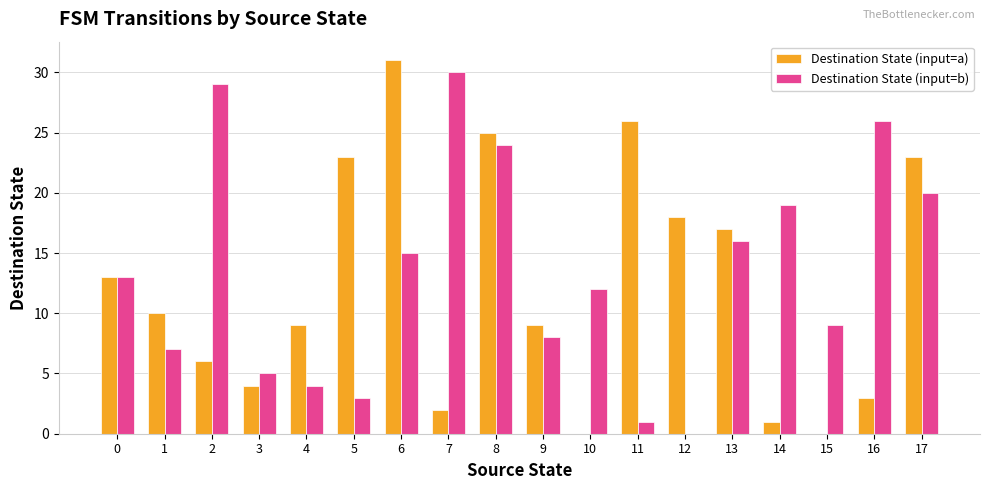

What are all the series names shown in the legend?

Destination State (input=a), Destination State (input=b)